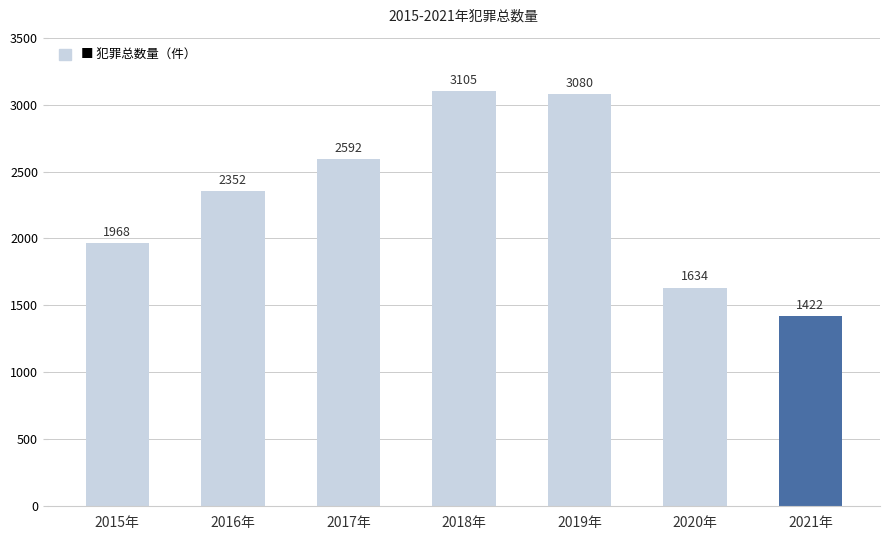

Reading left to right, transcribe all the data shown in this chart.

1968	2352	2592	3105	3080	1634	1422